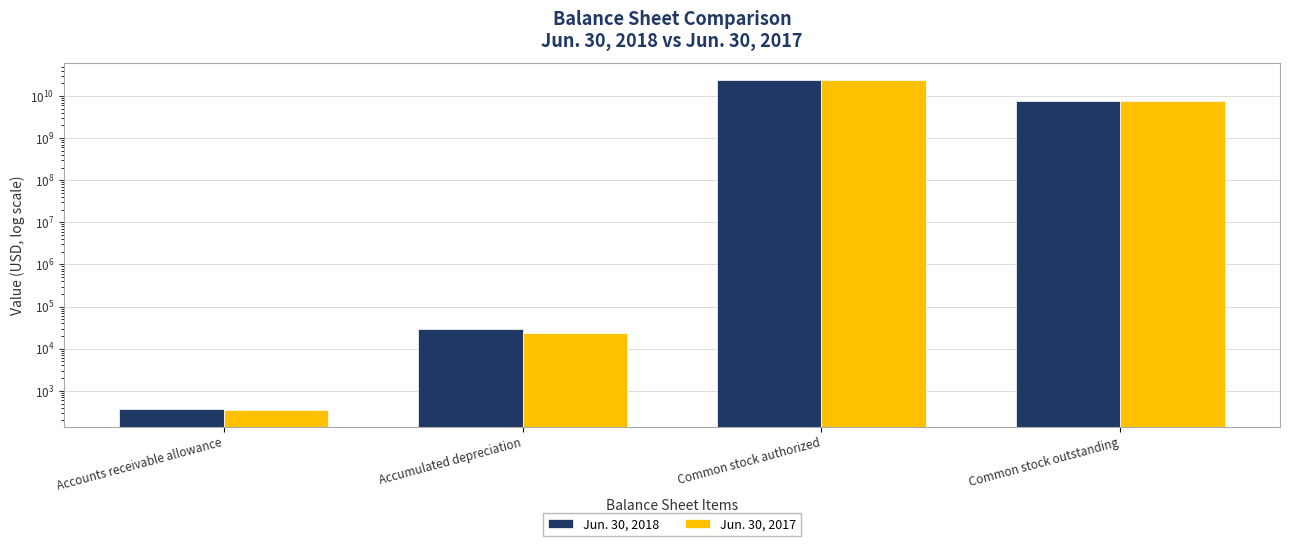

Rank the series by their average value, from lowest to highest.

Jun. 30, 2018, Jun. 30, 2017